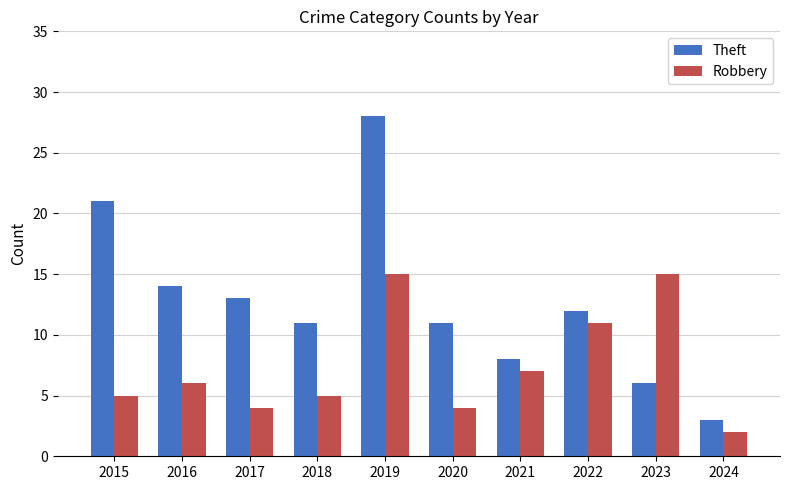

What is the sum of all Theft values?

127